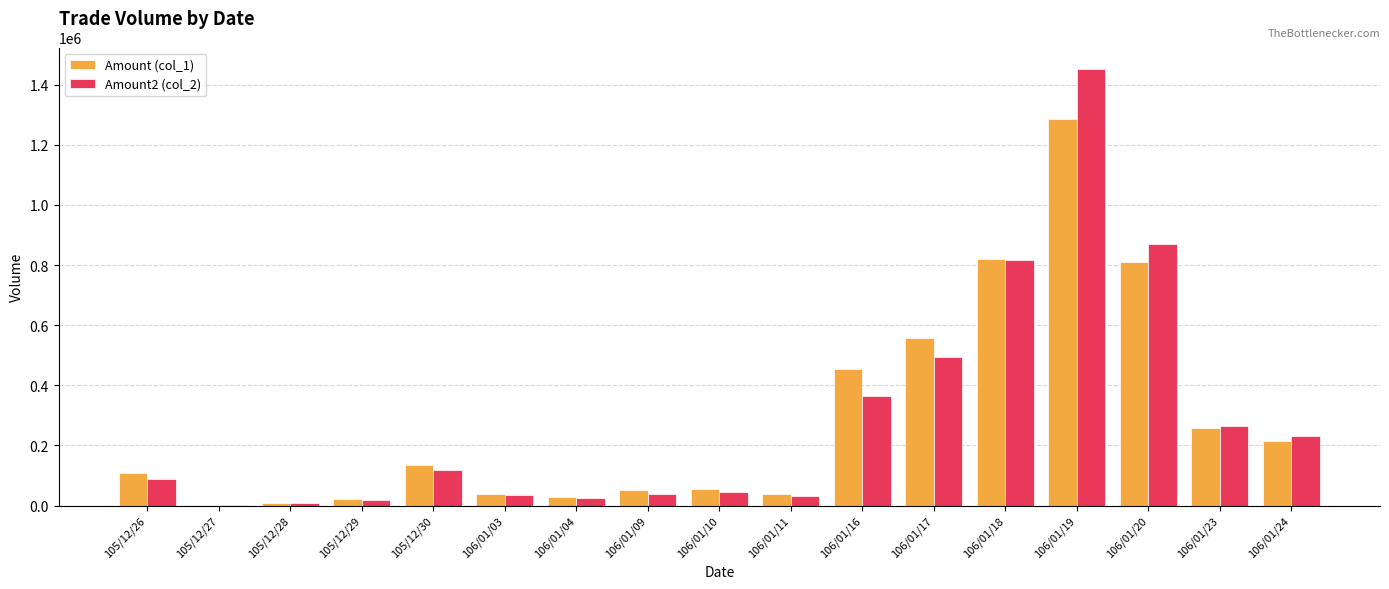

Does the chart contain stacked bars?

No